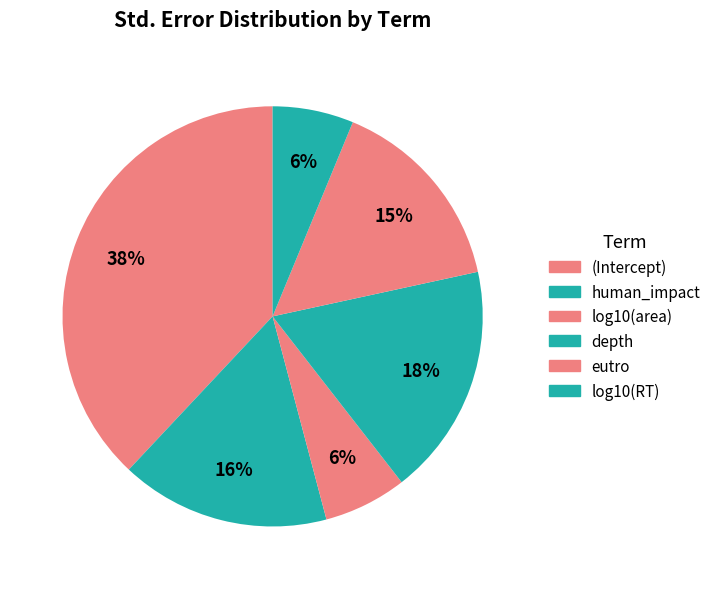

What percentage is the log10(area) slice, to the nearest percent?

6%